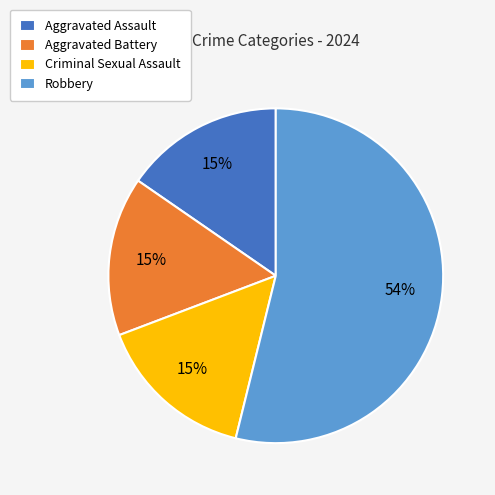

Which category accounts for the majority?

Robbery